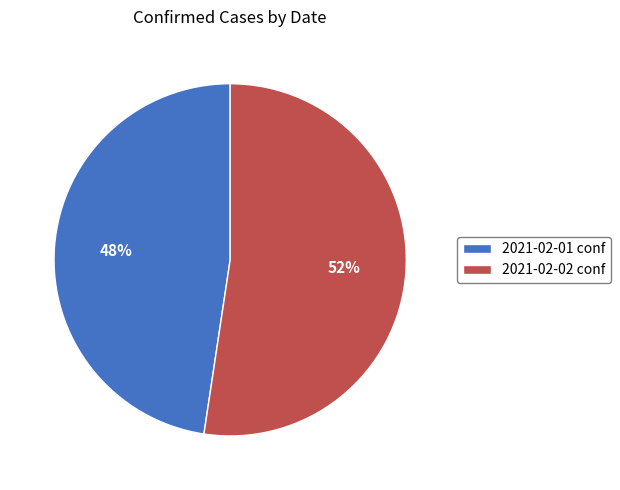

Is there any slice that represents more than half of the pie?

Yes